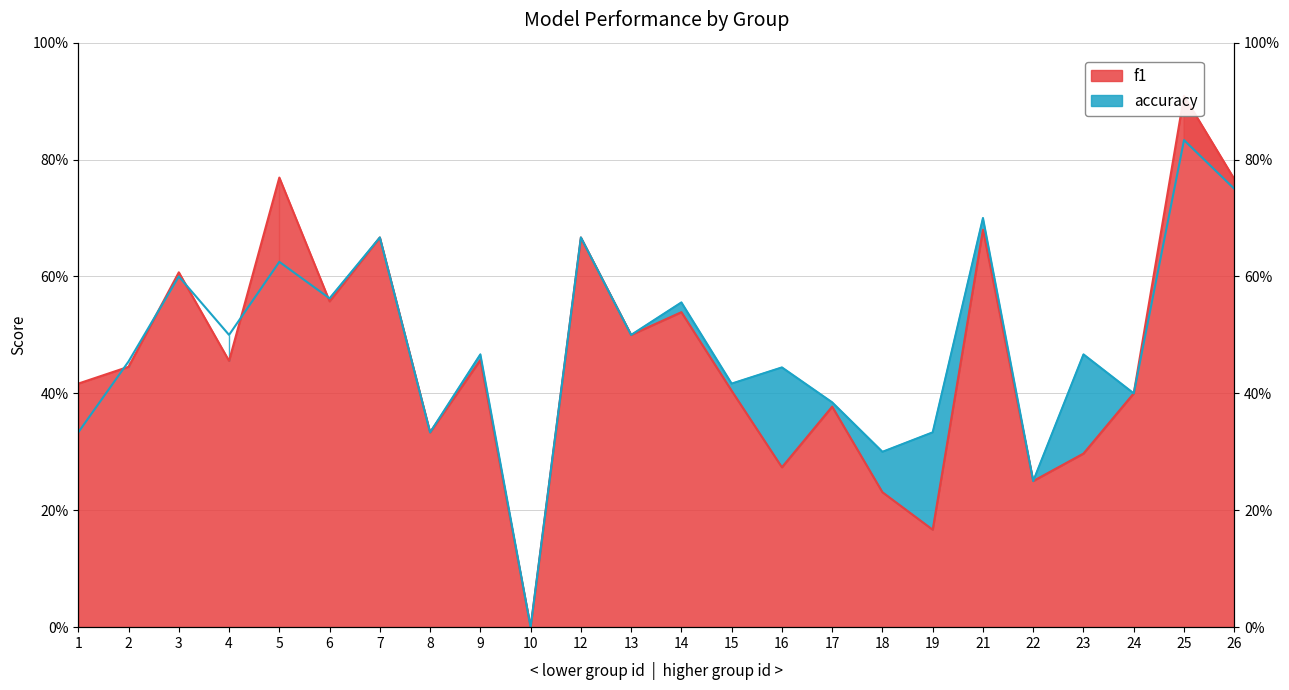

What are all the series names shown in the legend?

f1, accuracy